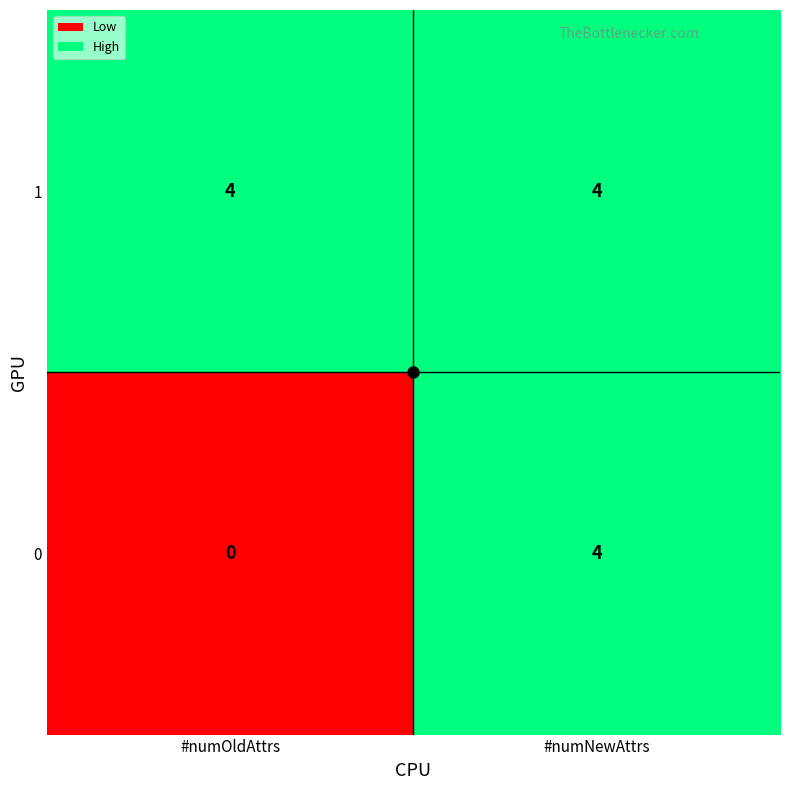

What is the sum of the 0 values at #numOldAttrs and #numNewAttrs?

4